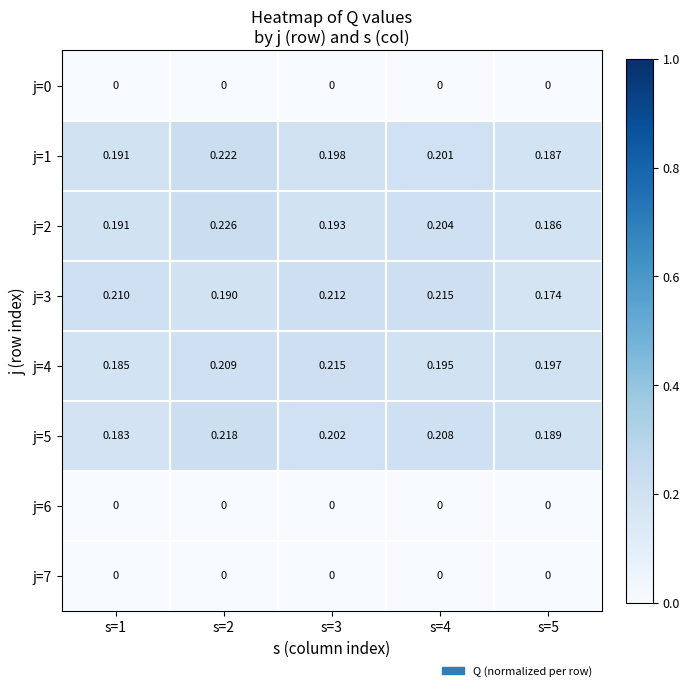

Is the value of j=4 at s=1 greater than the value of j=3 at s=3?

No